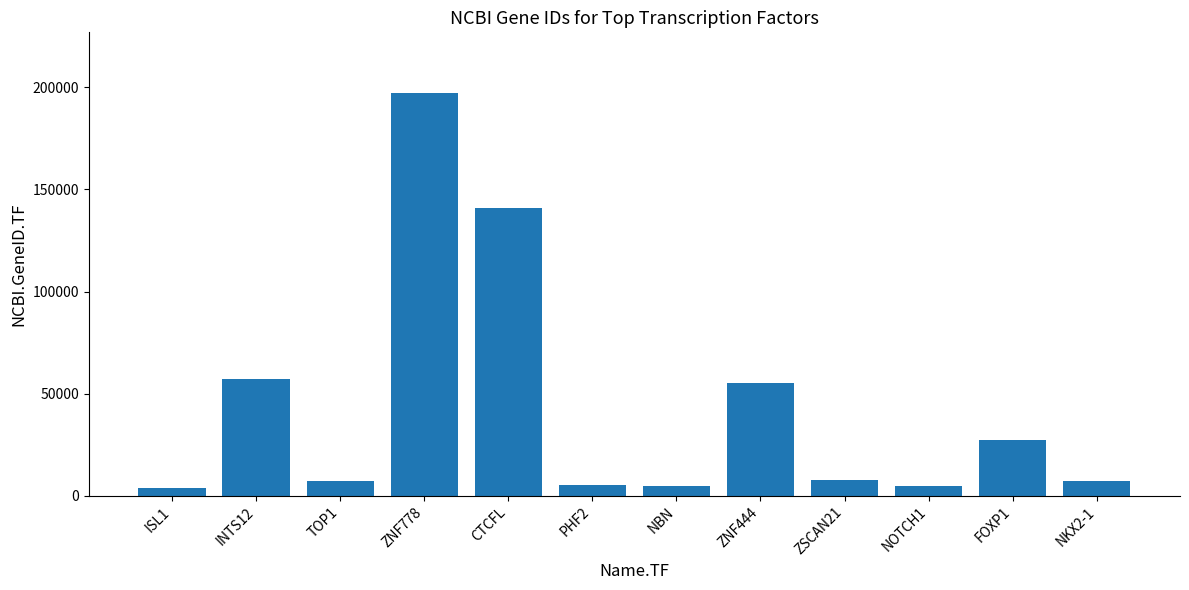

Which has a higher value, NKX2-1 or FOXP1?

FOXP1